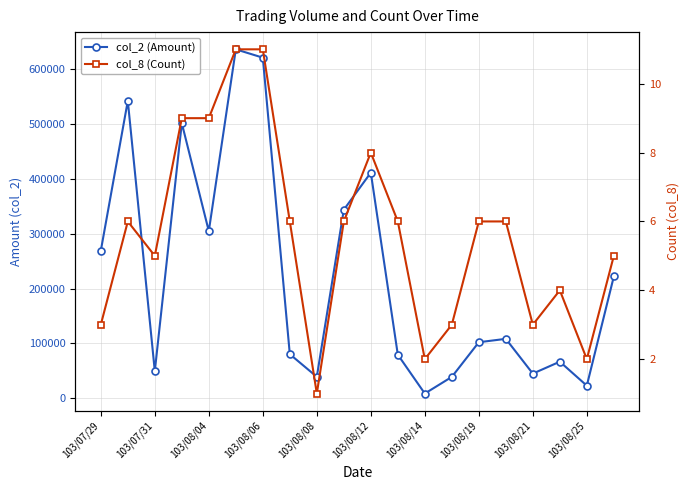

True or false: col_8 (Count) and col_2 (Amount) intersect in this chart.

False